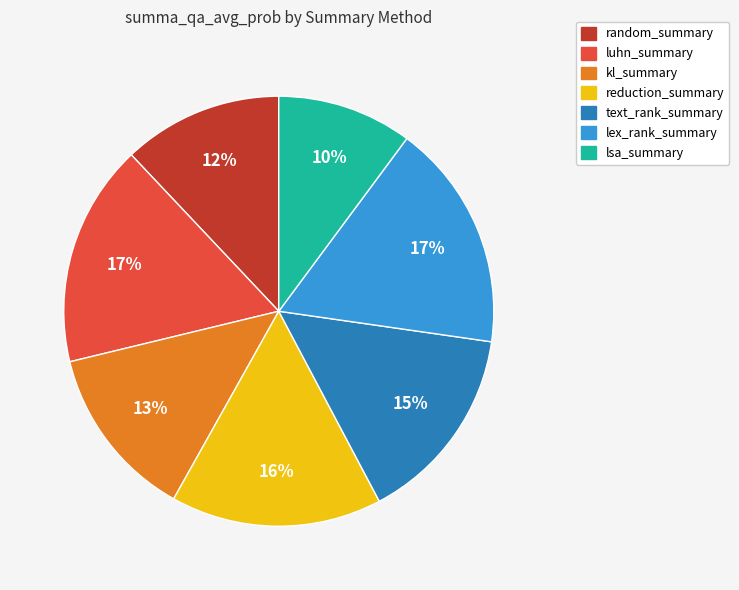

What percentage is the random_summary slice, to the nearest percent?

12%